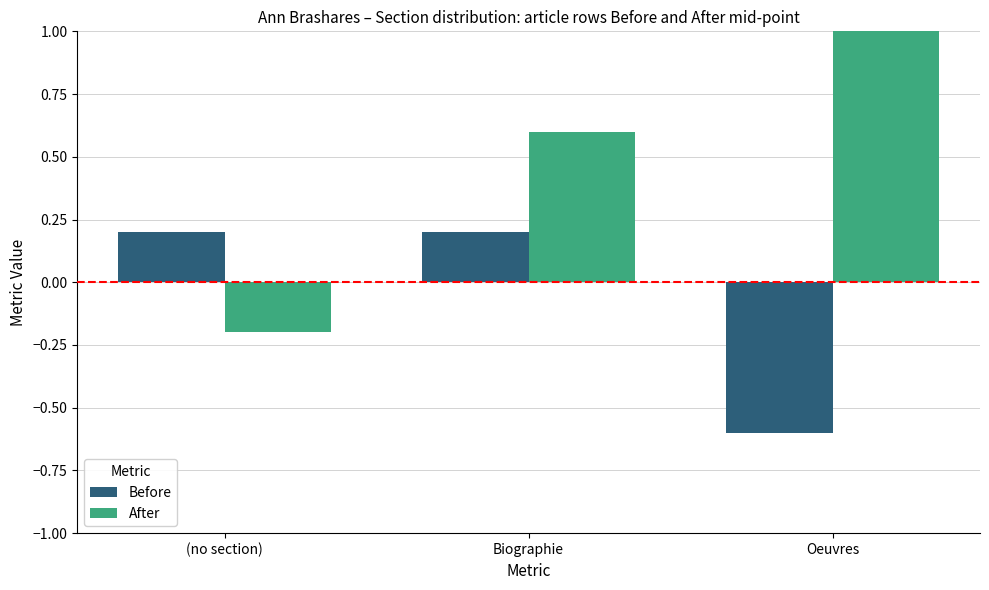

How many positive values does the After series have?

2